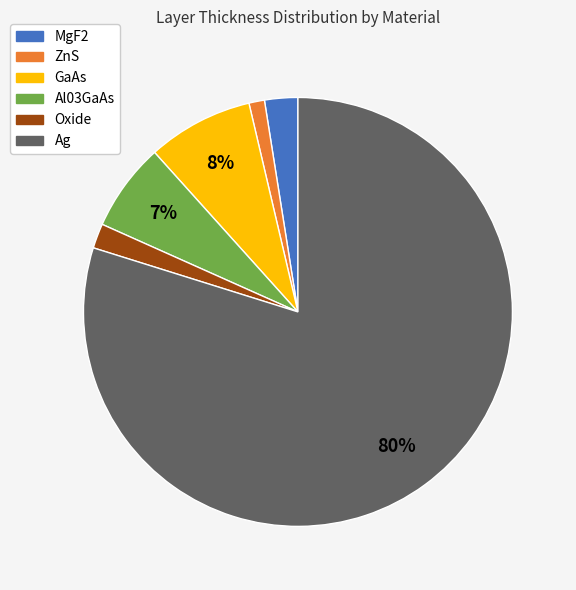

Is the sum of ZnS and Ag greater than half?

Yes